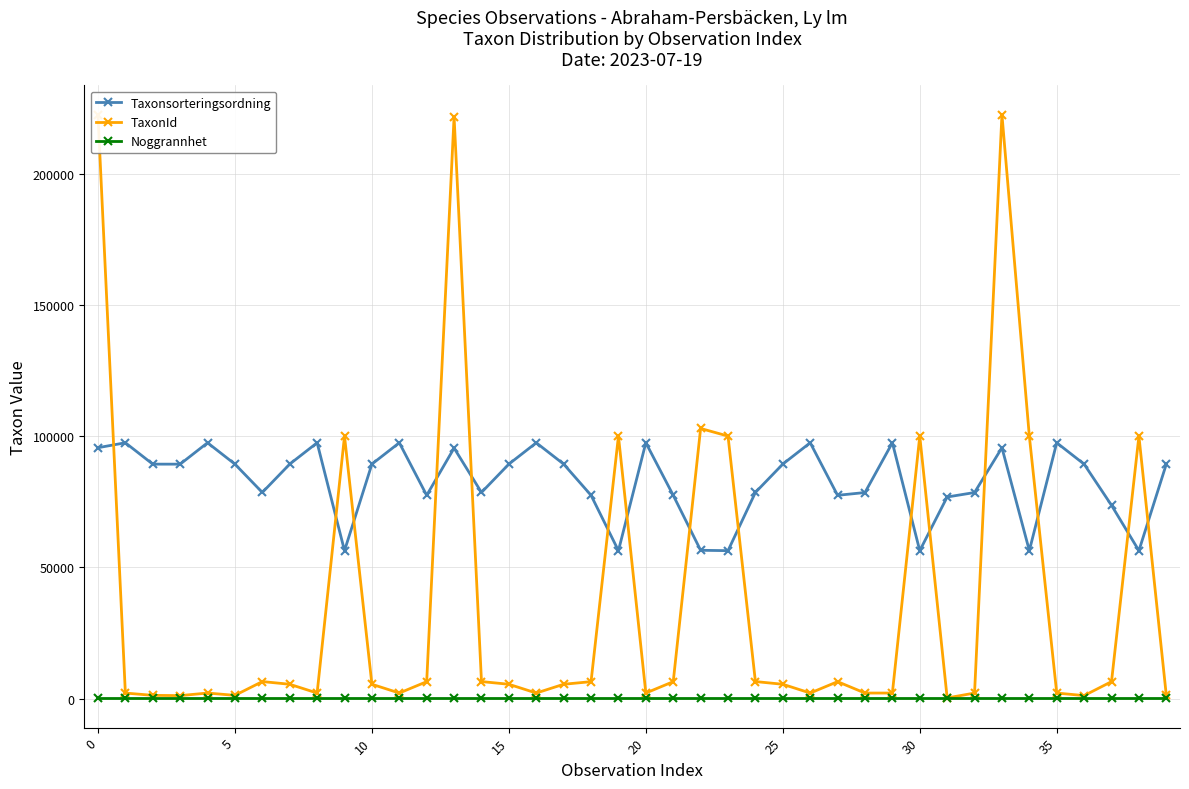

What is the lowest value of the Taxonsorteringsordning series?

56398